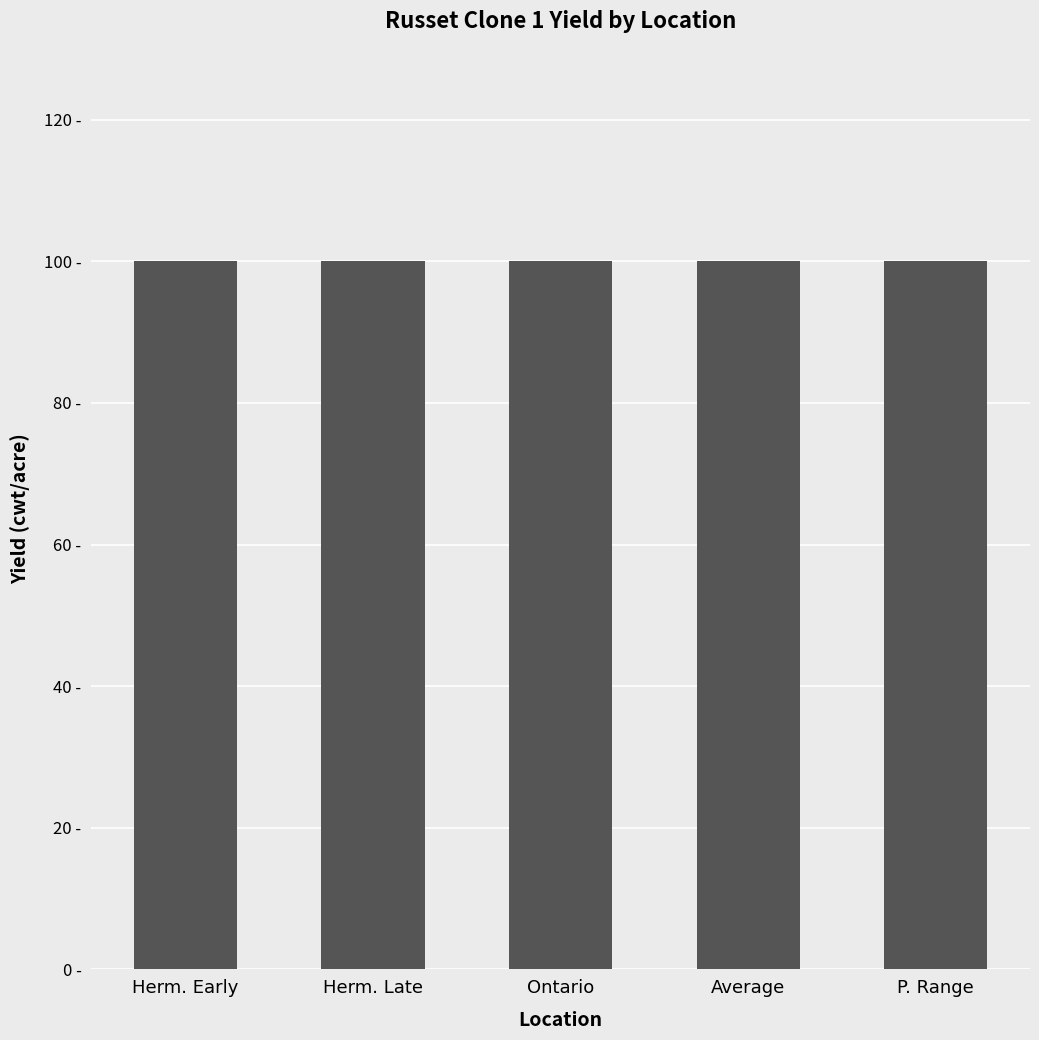

List the labels in order of Yield Under 4 oz. (cwt/acre) value, largest first.

Herm. Early, Herm. Late, Ontario, Average, P. Range